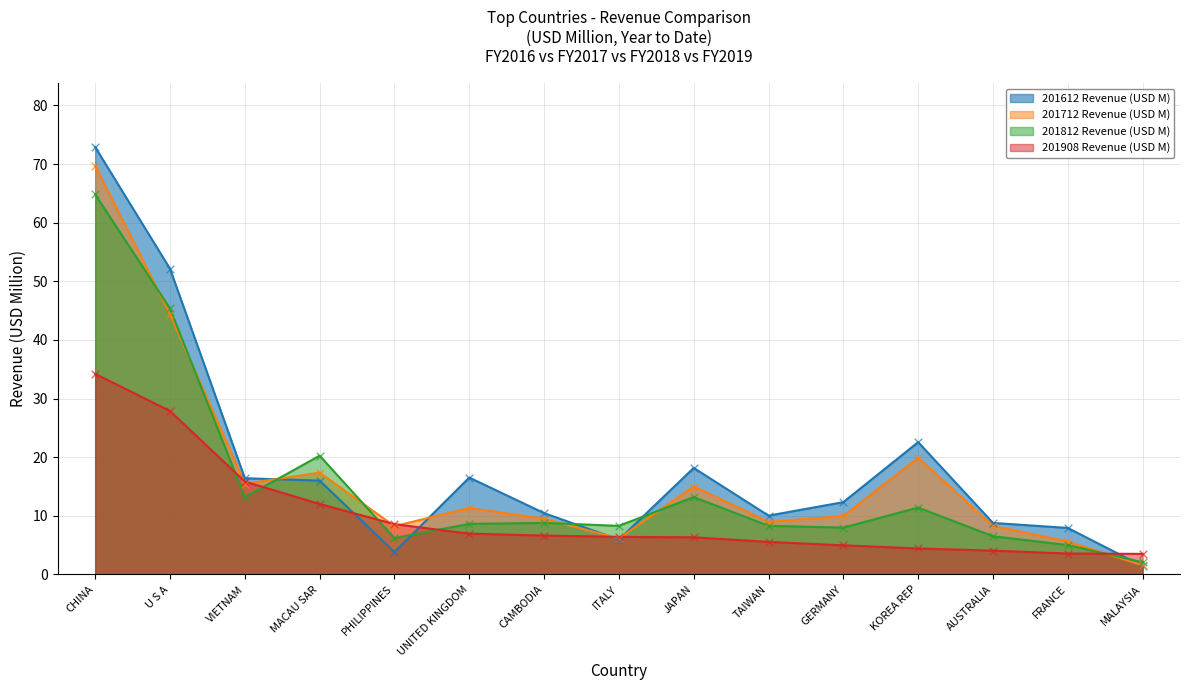

Which series has the largest total across all categories?

201612 Revenue (USD M)